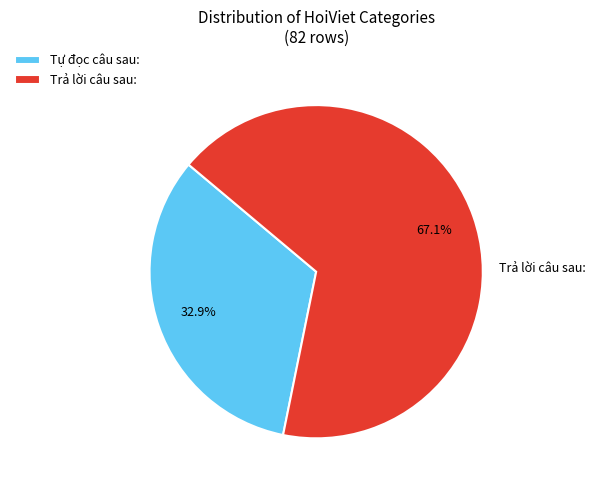

What is the smallest slice in the pie chart?

Tự đọc câu sau: